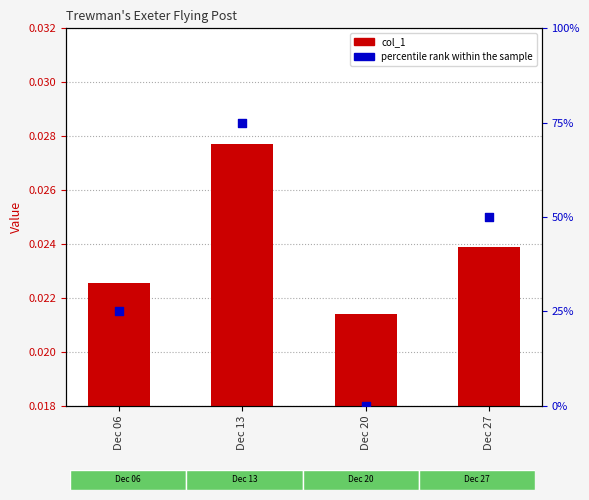

Which series contains the lowest Y value?

percentile rank within the sample